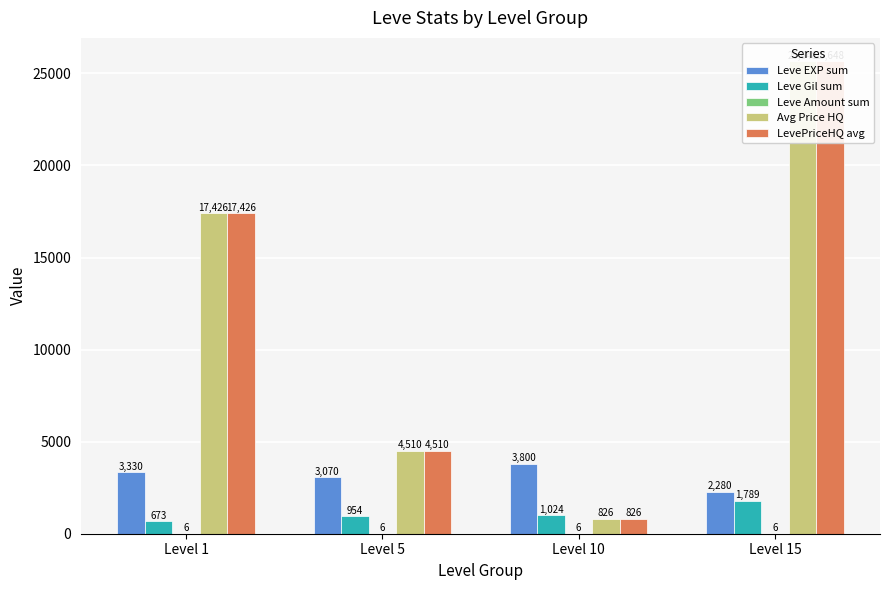

At which label is LevePriceHQ avg closest to 13237?

Level 1